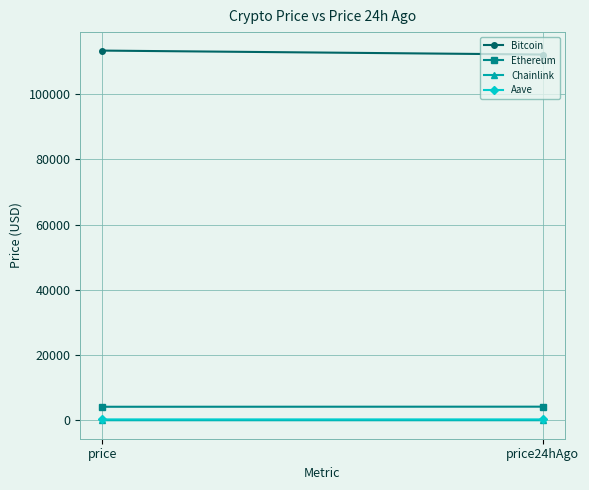

What is the label of the 1st point from the right?

price24hAgo